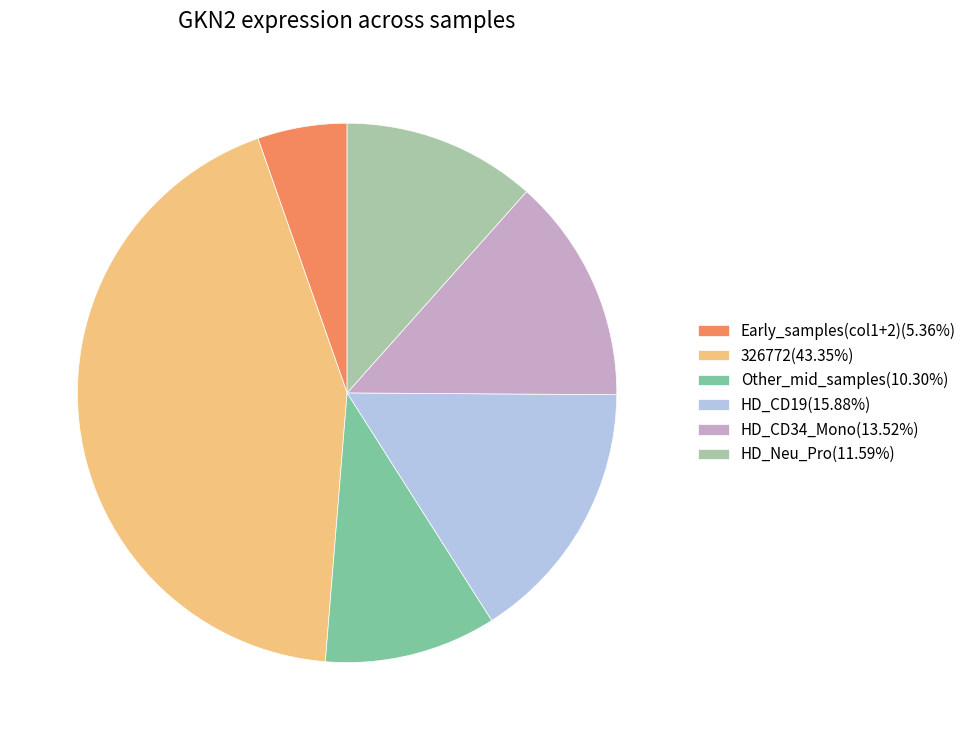

Approximately how many times larger is the value at Other_mid_samples(10.30%) compared to HD_Neu_Pro(11.59%)?

0.9